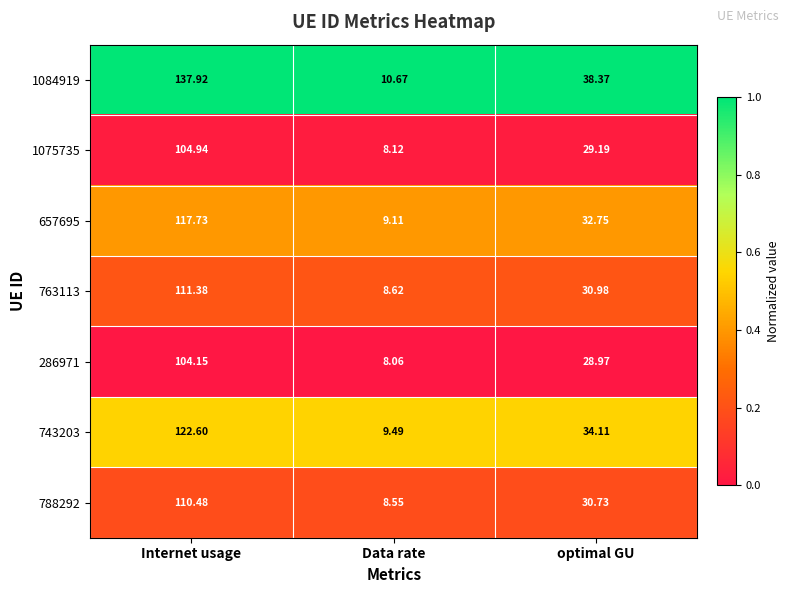

At which category is the sum across all series the highest?

Internet usage